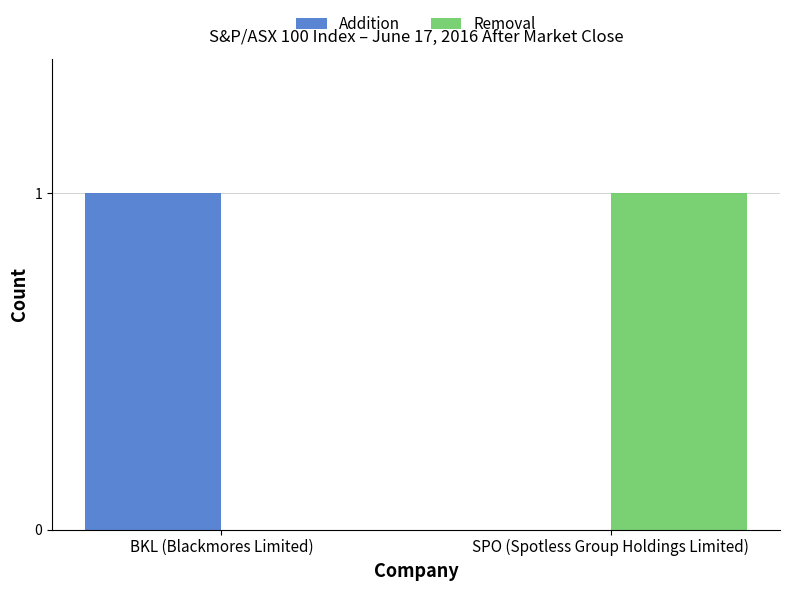

Are the bars grouped side by side (vs. stacked)?

Yes